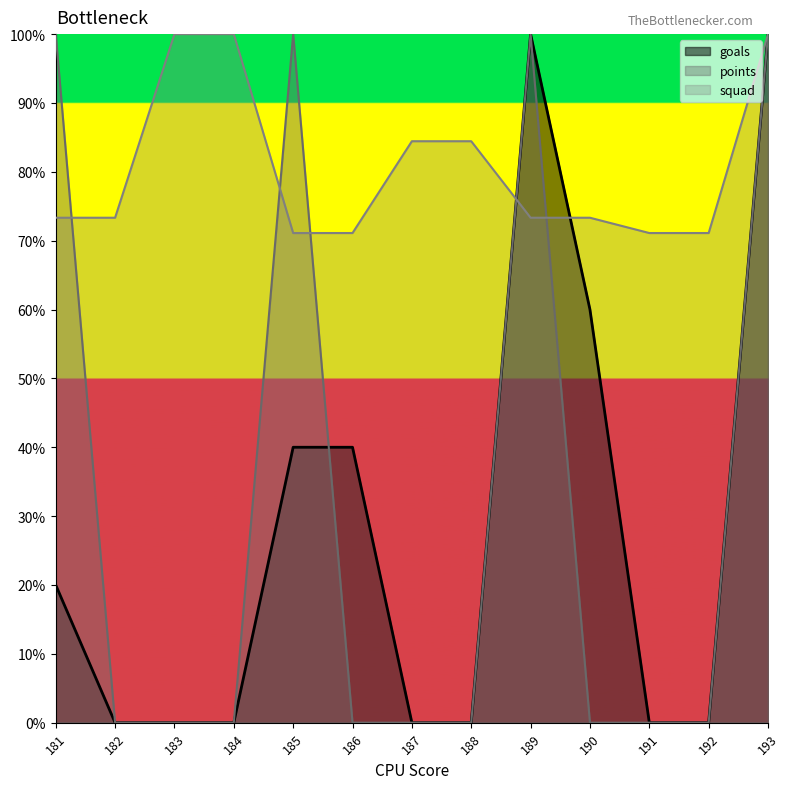

True or false: squad has a value of 0.8 at 187.

True